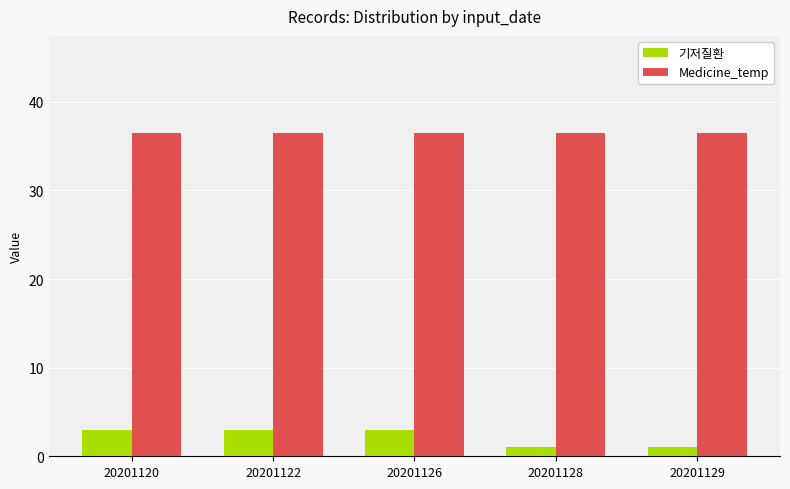

What is the sum of all 기저질환 values?

11.0